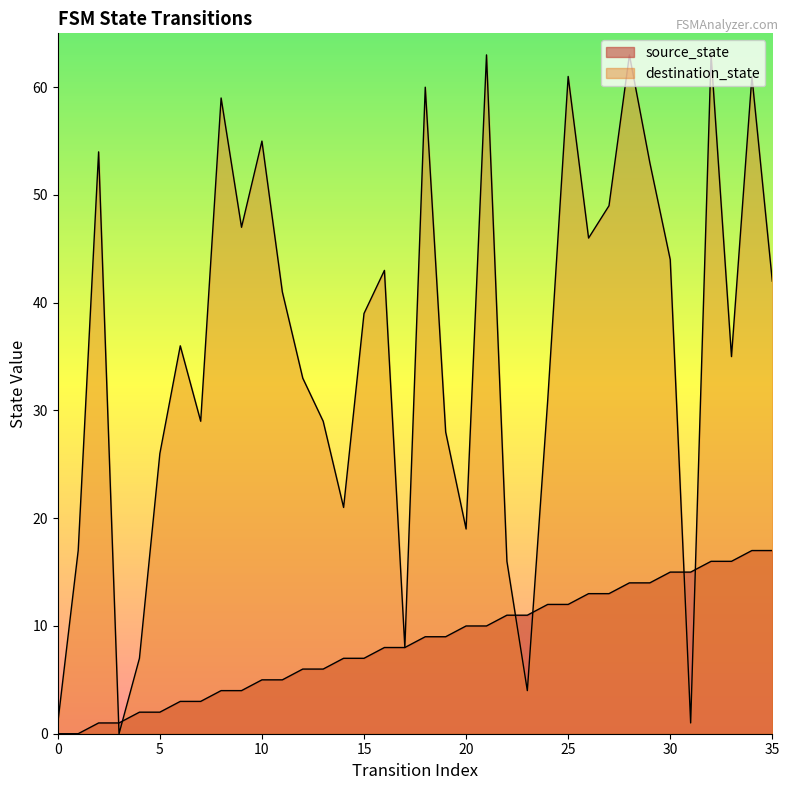

Is the value of source_state at 1 greater than the value of destination_state at 3?

No